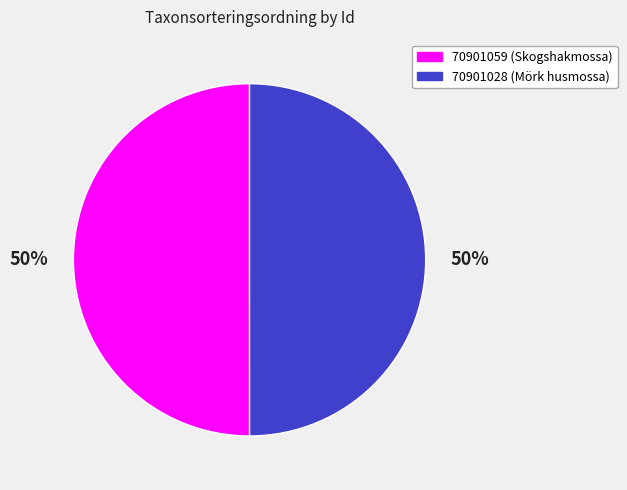

What is the ratio of the value at 70901059 (Skogshakmossa) to the value at 70901028 (Mörk husmossa)?

1.0